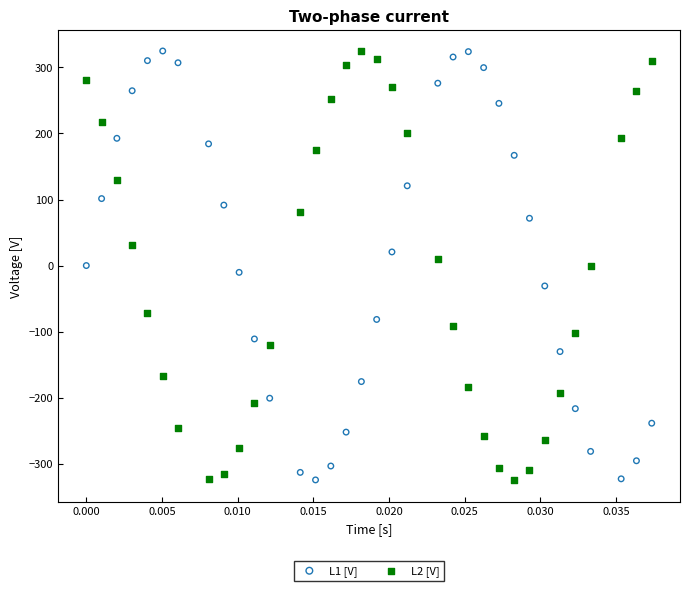

Across all data points, what is the range of Y values (max minus min)?

649.9